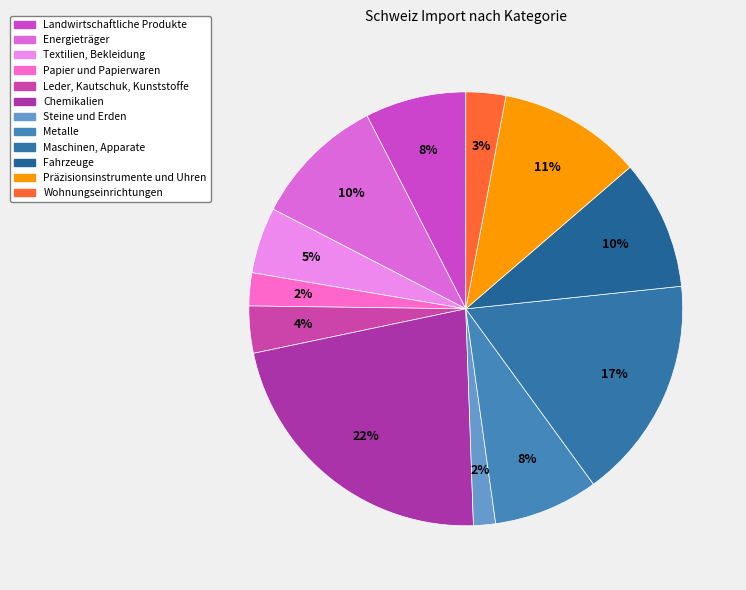

Is it true that Papier und Papierwaren is 2% of the pie?

True